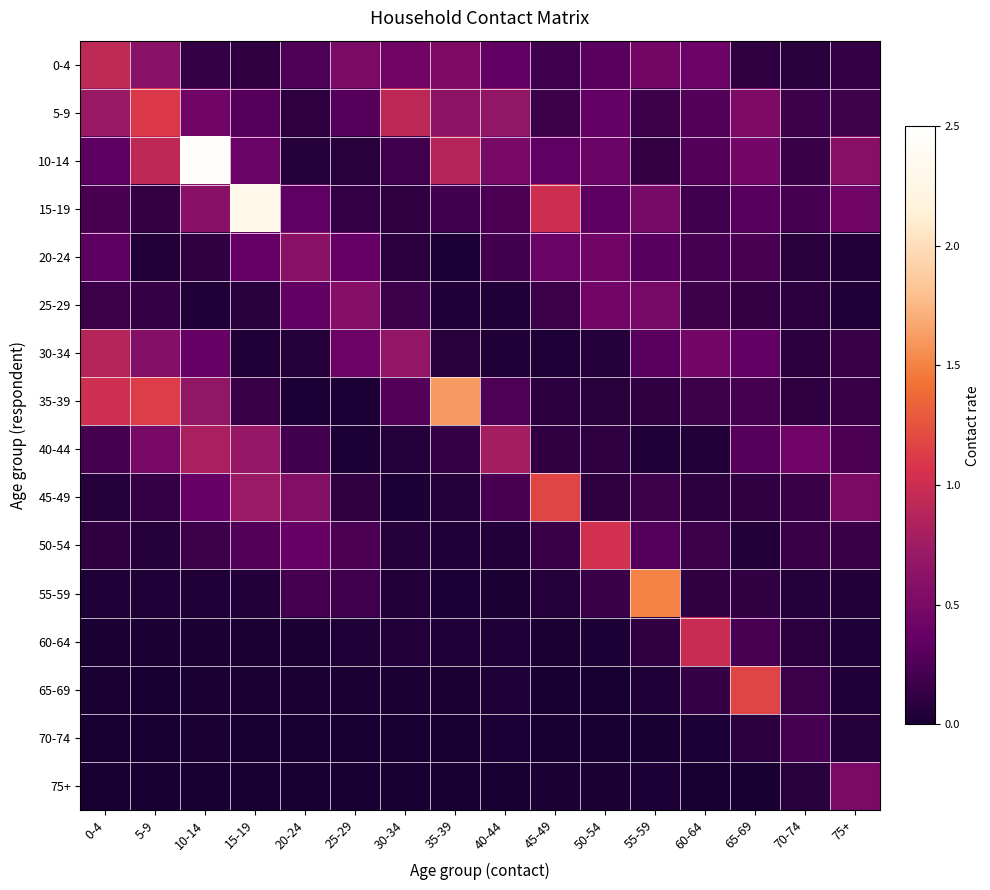

Reading right to left, transcribe all the data shown in this chart.

0-4: 75+=0.1	70-74=0.1	65-69=0.1	60-64=0.4	55-59=0.5	50-54=0.3	45-49=0.2	40-44=0.4	35-39=0.5	30-34=0.4	25-29=0.5	20-24=0.2	15-19=0.1	10-14=0.1	5-9=0.6	0-4=0.9
5-9: 75+=0.2	70-74=0.2	65-69=0.5	60-64=0.3	55-59=0.2	50-54=0.4	45-49=0.2	40-44=0.7	35-39=0.6	30-34=0.9	25-29=0.3	20-24=0.1	15-19=0.3	10-14=0.4	5-9=1.1	0-4=0.7
10-14: 75+=0.6	70-74=0.2	65-69=0.5	60-64=0.3	55-59=0.1	50-54=0.4	45-49=0.3	40-44=0.5	35-39=0.9	30-34=0.2	25-29=0.1	20-24=0.1	15-19=0.4	10-14=2.5	5-9=0.9	0-4=0.3
15-19: 75+=0.4	70-74=0.2	65-69=0.3	60-64=0.2	55-59=0.5	50-54=0.3	45-49=1.0	40-44=0.2	35-39=0.2	30-34=0.1	25-29=0.1	20-24=0.3	15-19=2.3	10-14=0.6	5-9=0.1	0-4=0.2
20-24: 75+=0.1	70-74=0.1	65-69=0.2	60-64=0.2	55-59=0.3	50-54=0.4	45-49=0.4	40-44=0.2	35-39=0.0	30-34=0.1	25-29=0.4	20-24=0.6	15-19=0.4	10-14=0.1	5-9=0.1	0-4=0.3
25-29: 75+=0.0	70-74=0.1	65-69=0.1	60-64=0.2	55-59=0.5	50-54=0.4	45-49=0.2	40-44=0.0	35-39=0.0	30-34=0.2	25-29=0.6	20-24=0.4	15-19=0.1	10-14=0.0	5-9=0.1	0-4=0.2
30-34: 75+=0.2	70-74=0.1	65-69=0.4	60-64=0.5	55-59=0.3	50-54=0.1	45-49=0.0	40-44=0.0	35-39=0.1	30-34=0.7	25-29=0.4	20-24=0.1	15-19=0.0	10-14=0.4	5-9=0.6	0-4=0.9
35-39: 75+=0.2	70-74=0.1	65-69=0.2	60-64=0.2	55-59=0.1	50-54=0.1	45-49=0.1	40-44=0.3	35-39=1.6	30-34=0.3	25-29=0.0	20-24=0.0	15-19=0.1	10-14=0.7	5-9=1.1	0-4=1.0
40-44: 75+=0.2	70-74=0.4	65-69=0.3	60-64=0.1	55-59=0.0	50-54=0.1	45-49=0.1	40-44=0.8	35-39=0.1	30-34=0.1	25-29=0.0	20-24=0.2	15-19=0.7	10-14=0.8	5-9=0.5	0-4=0.2
45-49: 75+=0.5	70-74=0.2	65-69=0.1	60-64=0.1	55-59=0.2	50-54=0.1	45-49=1.2	40-44=0.2	35-39=0.1	30-34=0.0	25-29=0.1	20-24=0.6	15-19=0.7	10-14=0.4	5-9=0.1	0-4=0.1
50-54: 75+=0.2	70-74=0.2	65-69=0.1	60-64=0.2	55-59=0.3	50-54=1.0	45-49=0.2	40-44=0.1	35-39=0.0	30-34=0.1	25-29=0.2	20-24=0.4	15-19=0.3	10-14=0.2	5-9=0.1	0-4=0.1
55-59: 75+=0.1	70-74=0.1	65-69=0.1	60-64=0.1	55-59=1.5	50-54=0.2	45-49=0.1	40-44=0.0	35-39=0.0	30-34=0.1	25-29=0.2	20-24=0.2	15-19=0.1	10-14=0.0	5-9=0.0	0-4=0.0
60-64: 75+=0.0	70-74=0.1	65-69=0.2	60-64=1.0	55-59=0.1	50-54=0.0	45-49=0.0	40-44=0.0	35-39=0.0	30-34=0.1	25-29=0.0	20-24=0.0	15-19=0.0	10-14=0.0	5-9=0.0	0-4=0.0
65-69: 75+=0.0	70-74=0.2	65-69=1.2	60-64=0.1	55-59=0.0	50-54=0.0	45-49=0.0	40-44=0.0	35-39=0.0	30-34=0.0	25-29=0.0	20-24=0.0	15-19=0.0	10-14=0.0	5-9=0.0	0-4=0.0
70-74: 75+=0.1	70-74=0.2	65-69=0.1	60-64=0.0	55-59=0.0	50-54=0.0	45-49=0.0	40-44=0.0	35-39=0.0	30-34=0.0	25-29=0.0	20-24=0.0	15-19=0.0	10-14=0.0	5-9=0.0	0-4=0.0
75+: 75+=0.5	70-74=0.1	65-69=0.0	60-64=0.0	55-59=0.0	50-54=0.0	45-49=0.0	40-44=0.0	35-39=0.0	30-34=0.0	25-29=0.0	20-24=0.0	15-19=0.0	10-14=0.0	5-9=0.0	0-4=0.0